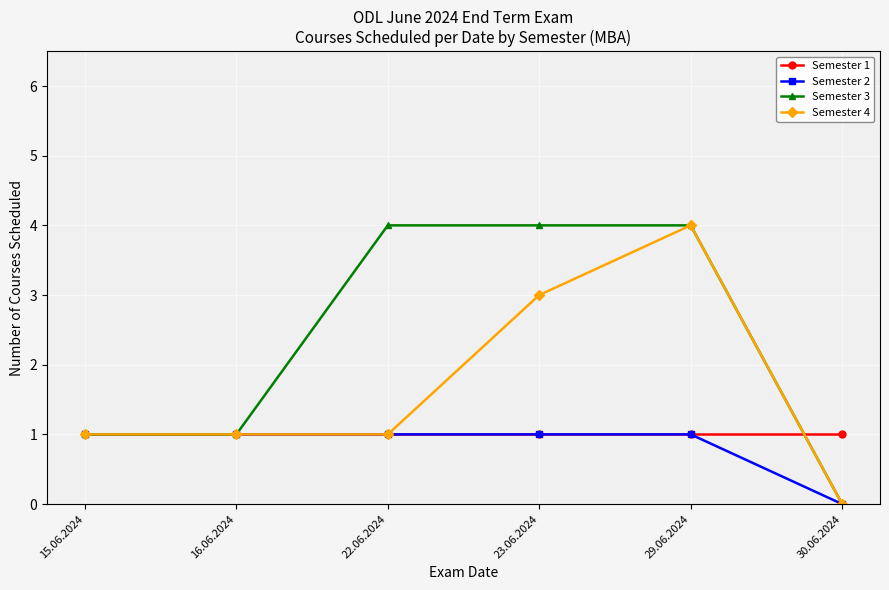

What are all the series names shown in the legend?

Semester 1, Semester 2, Semester 3, Semester 4